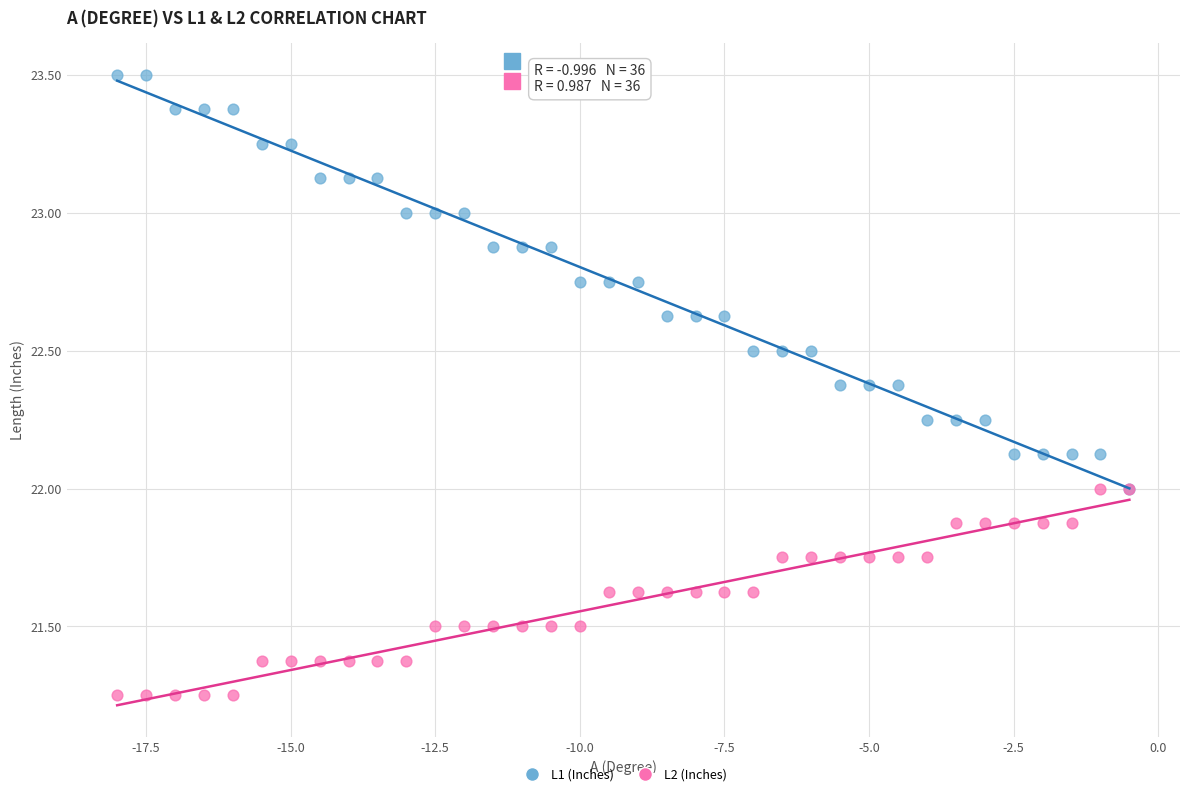

What are all the series names shown in the legend?

L1 (Inches), L2 (Inches)